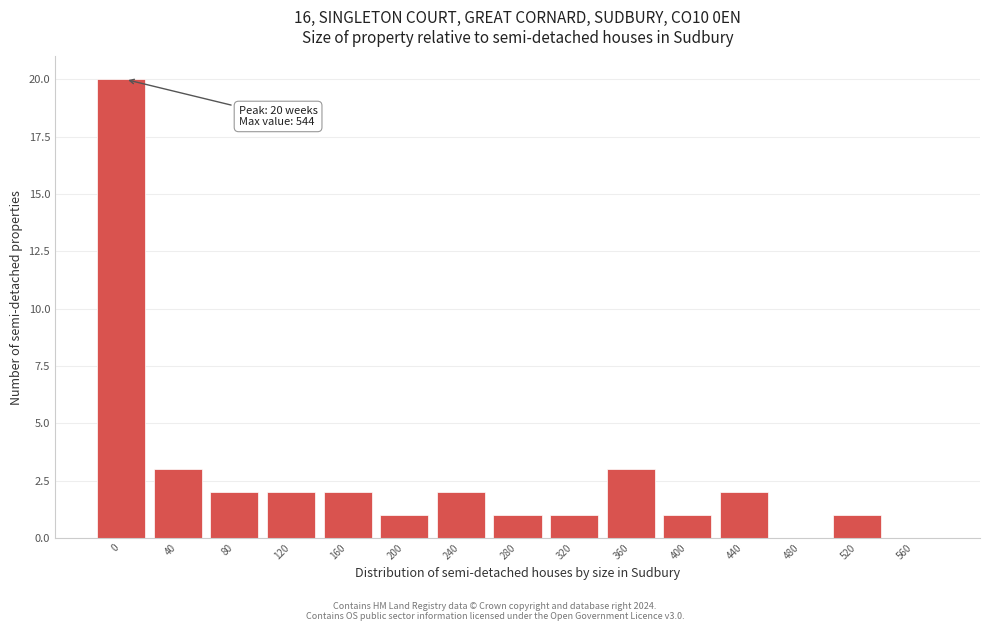

Reading left to right, what are all the values shown in this chart?

0=20	40=3	80=2	120=2	160=2	200=1	240=2	280=1	320=1	360=3	400=1	440=2	480=0	520=1	560=0